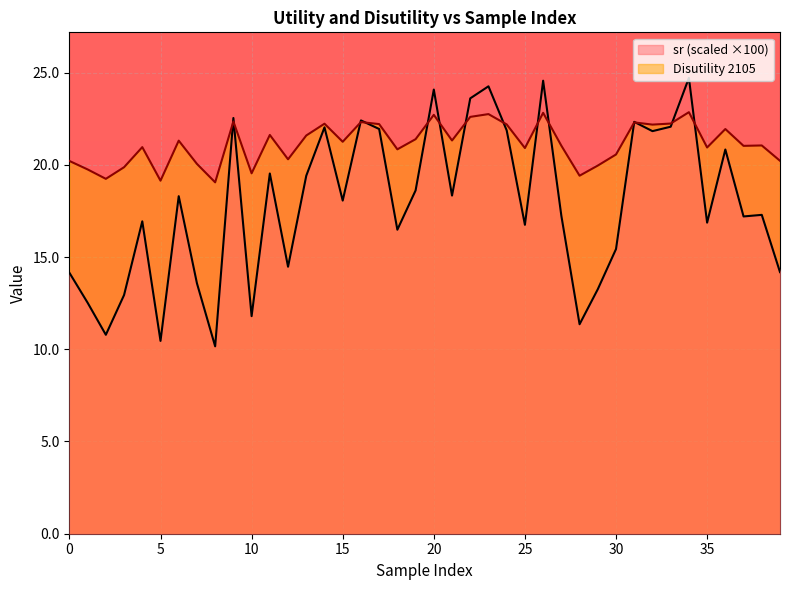

The Disutility 2105 series shows 22.2 at 32. True or false?

True